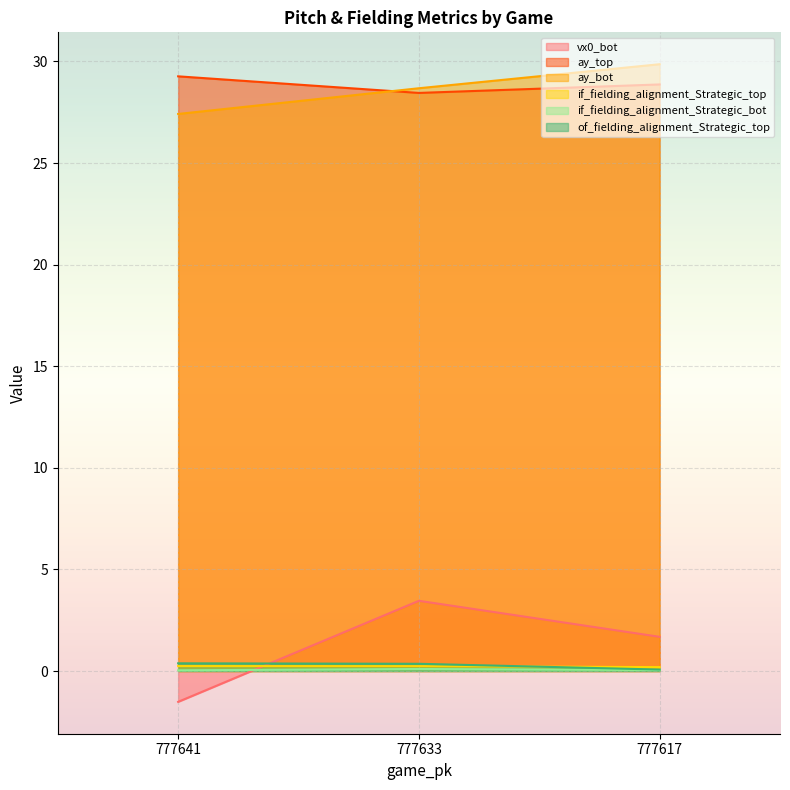

Which label corresponds to the largest value in the chart?

777617